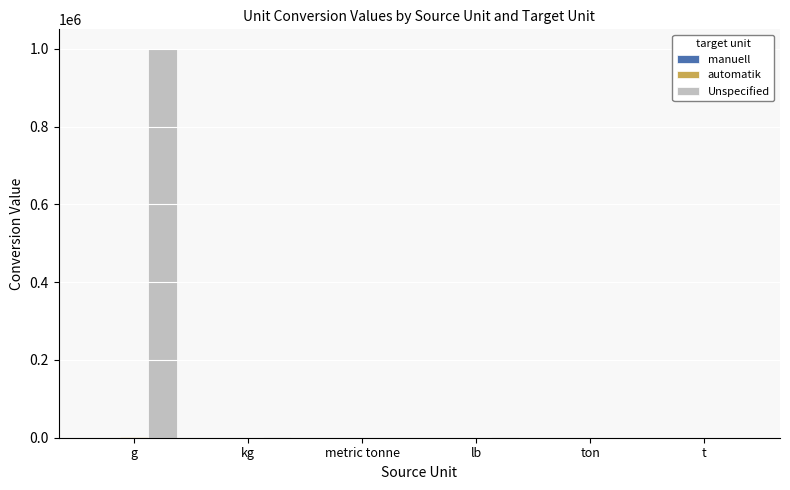

Which series has the largest total across all categories?

Unspecified